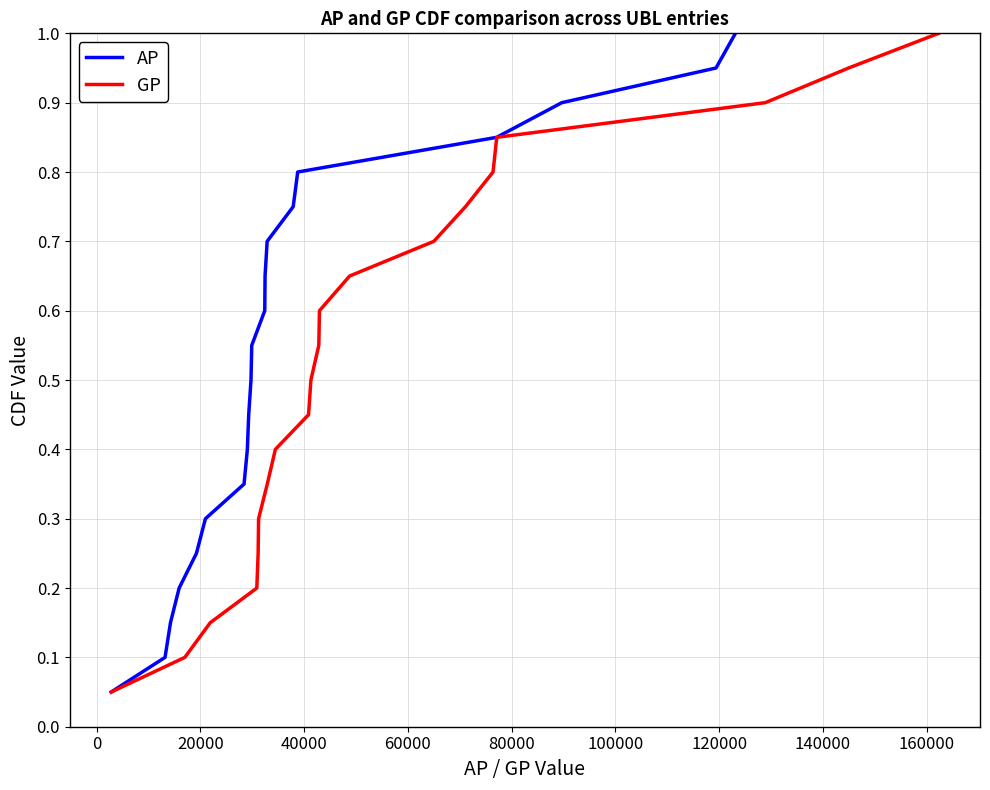

True or false: AP and GP cross at least once.

False